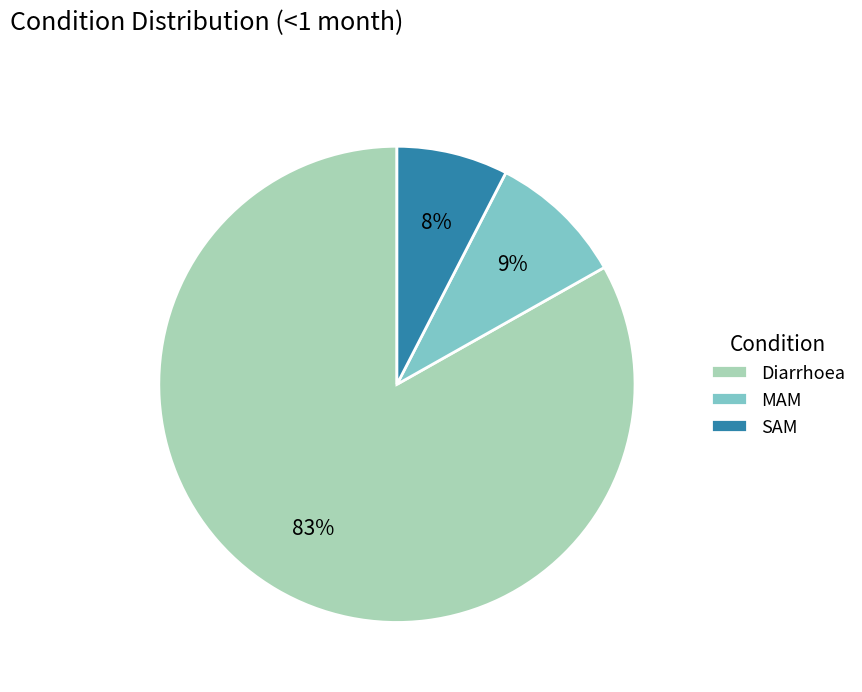

Do Diarrhoea and SAM together represent more than half of the pie?

Yes